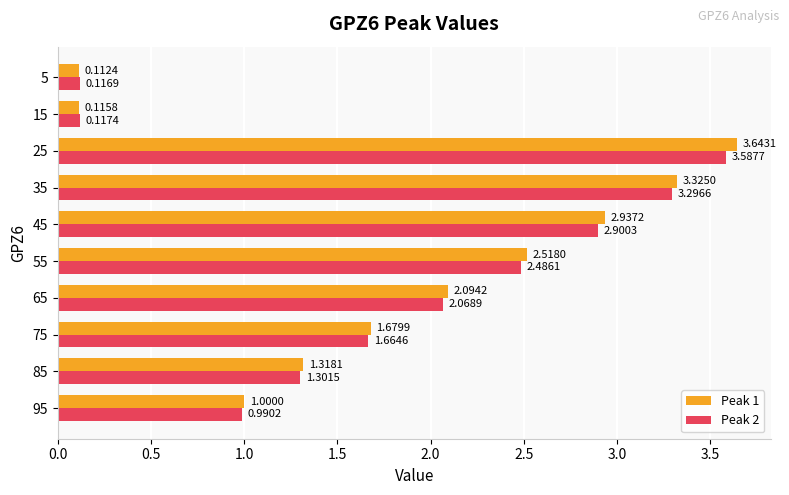

List the series in order of their peak value, highest first.

Peak 1, Peak 2